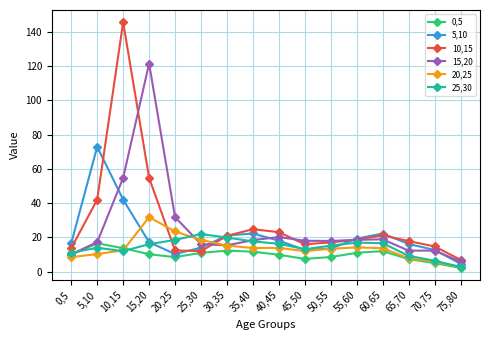

What are all the series names shown in the legend?

0,5, 5,10, 10,15, 15,20, 20,25, 25,30